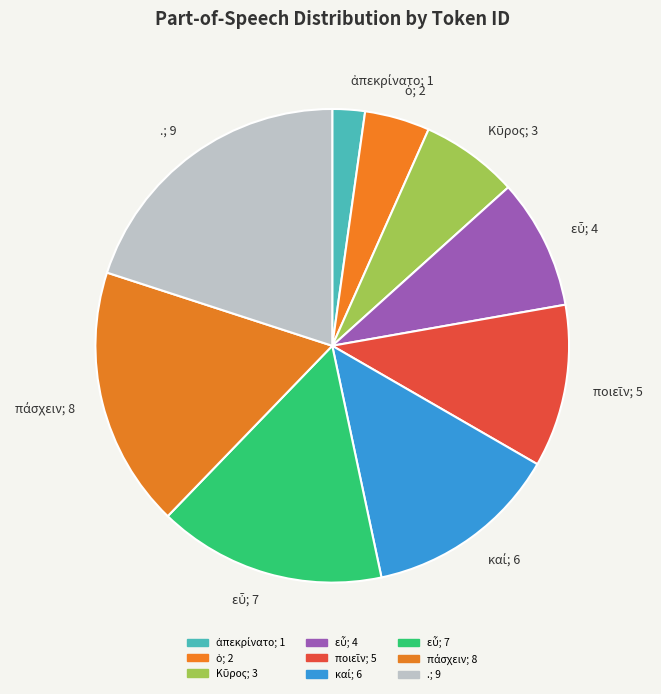

Which slice is the largest?

.; 9